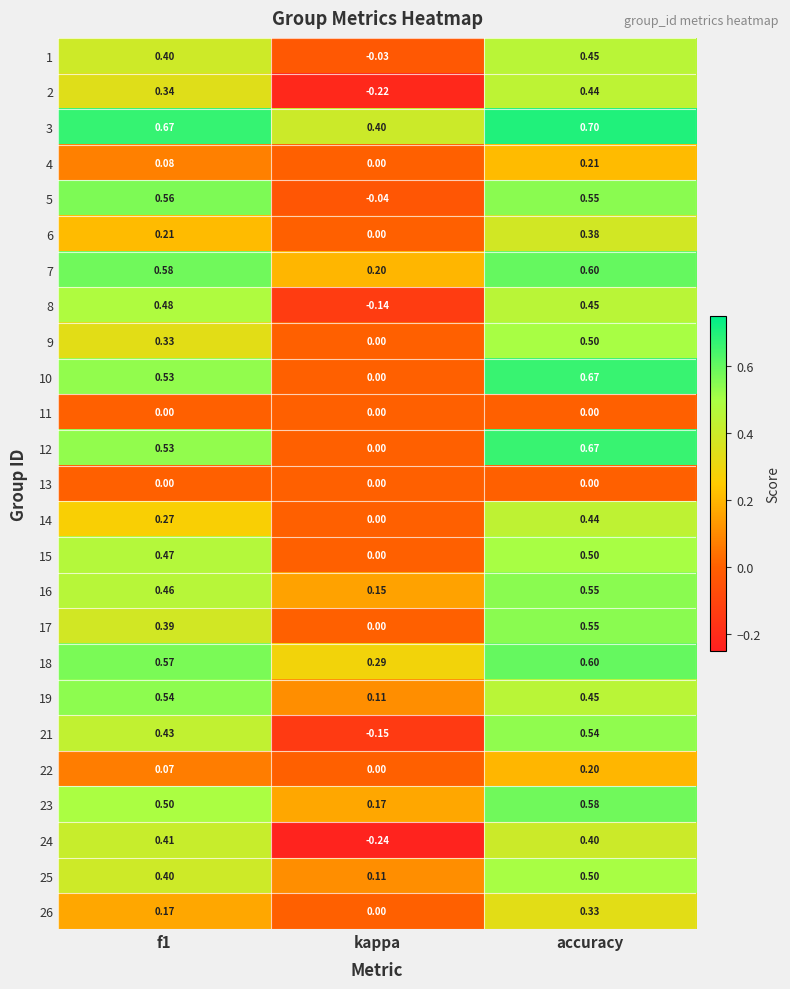

Is the value of 5 at accuracy greater than the value of 10 at f1?

Yes